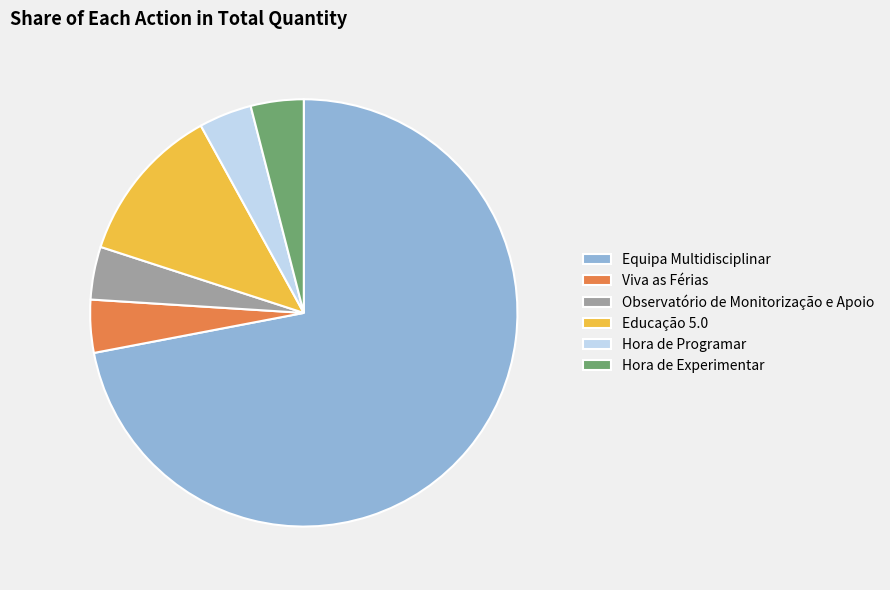

What is the largest slice in the pie chart?

Equipa Multidisciplinar